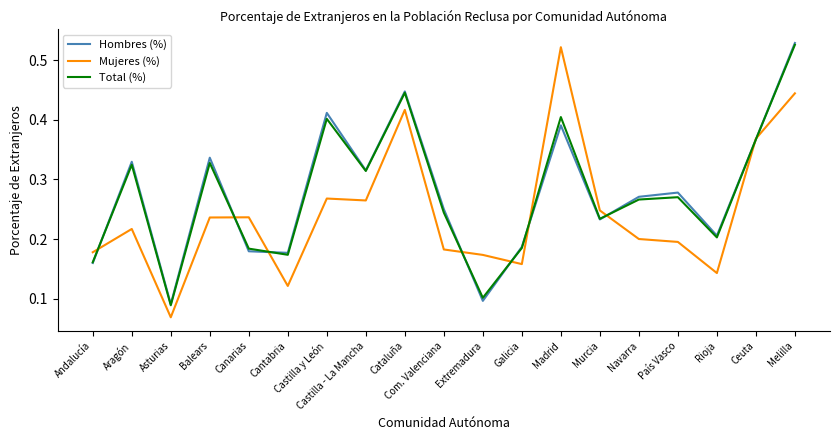

At how many categories does at least one series exceed 0?

19